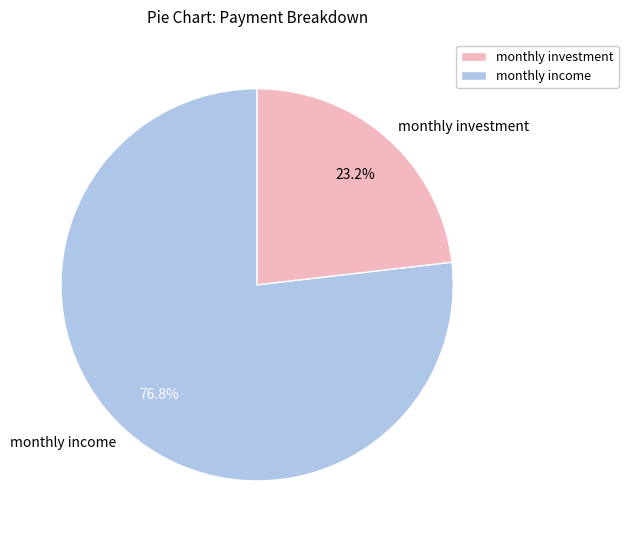

What is the majority slice?

monthly income